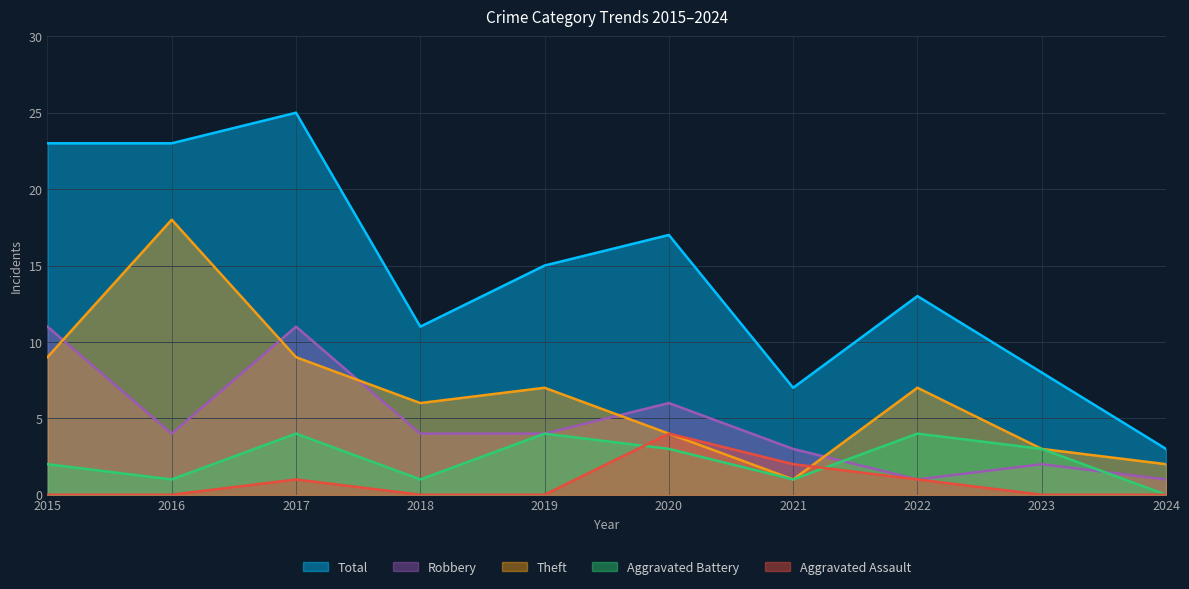

Read the Aggravated Assault value at 2017.

1